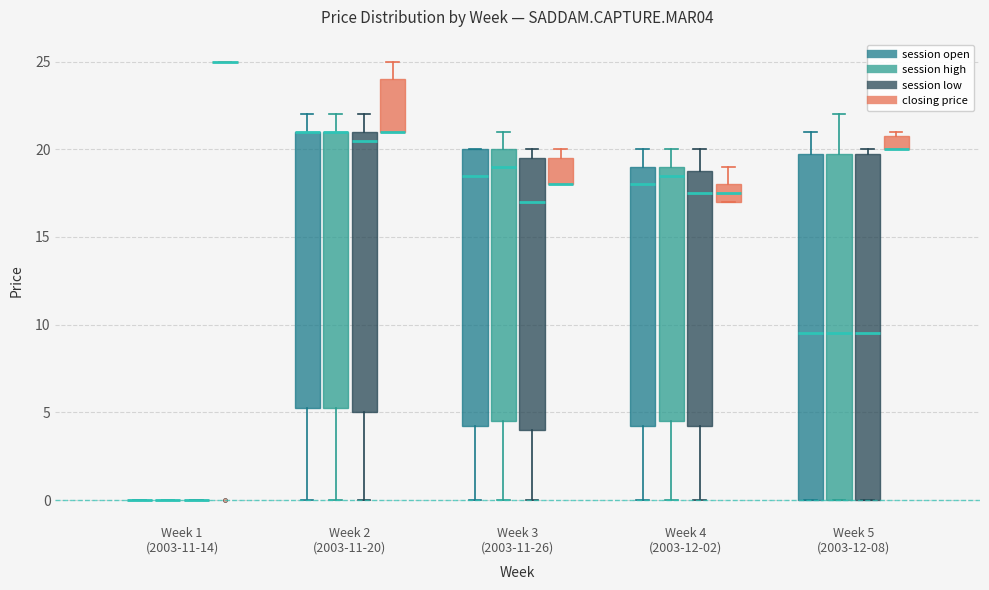

Reading left to right, transcribe this box plot: for each box, give where its median line is, the range the box spans, and where its two whiskers end, as read against the y-axis. The values are not printed on the chart, so give them approximately, as read against the axis.

Week 1 (2003-11-14) (session open): box collapsed to a line at 0.0, whiskers 0.0 to 0.0
Week 1 (2003-11-14) (session high): box collapsed to a line at 0.0, whiskers 0.0 to 0.0
Week 1 (2003-11-14) (session low): box collapsed to a line at 0.0, whiskers 0.0 to 0.0
Week 1 (2003-11-14) (closing price): box collapsed to a line at 25.0, whiskers 25.0 to 25.0
Week 2 (2003-11-20) (session open): median 21.0 (drawn on the box's upper edge), box 5.5 to 21.0, whiskers 0.0 to 22.0
Week 2 (2003-11-20) (session high): median 21.0 (drawn on the box's upper edge), box 5.5 to 21.0, whiskers 0.0 to 22.0
Week 2 (2003-11-20) (session low): median 20.5, box 5.0 to 21.0, whiskers 0.0 to 22.0
Week 2 (2003-11-20) (closing price): median 21.0 (drawn on the box's lower edge), box 21.0 to 24.0, whiskers 21.0 to 25.0
Week 3 (2003-11-26) (session open): median 18.5, box 4.5 to 20.0, whiskers 0.0 to 20.0
Week 3 (2003-11-26) (session high): median 19.0, box 4.5 to 20.0, whiskers 0.0 to 21.0
Week 3 (2003-11-26) (session low): median 17.0, box 4.0 to 19.5, whiskers 0.0 to 20.0
Week 3 (2003-11-26) (closing price): median 18.0 (drawn on the box's lower edge), box 18.0 to 19.5, whiskers 18.0 to 20.0
Week 4 (2003-12-02) (session open): median 18.0, box 4.5 to 19.0, whiskers 0.0 to 20.0
Week 4 (2003-12-02) (session high): median 18.5, box 4.5 to 19.0, whiskers 0.0 to 20.0
Week 4 (2003-12-02) (session low): median 17.5, box 4.5 to 19.0, whiskers 0.0 to 20.0
Week 4 (2003-12-02) (closing price): median 17.5, box 17.0 to 18.0, whiskers 17.0 to 19.0
Week 5 (2003-12-08) (session open): median 9.5, box 0.0 to 20.0, whiskers 0.0 to 21.0
Week 5 (2003-12-08) (session high): median 9.5, box 0.0 to 20.0, whiskers 0.0 to 22.0
Week 5 (2003-12-08) (session low): median 9.5, box 0.0 to 20.0, whiskers 0.0 to 20.0 (just above the box's upper edge)
Week 5 (2003-12-08) (closing price): median 20.0 (drawn on the box's lower edge), box 20.0 to 21.0, whiskers 20.0 to 21.0 (just above the box's upper edge)